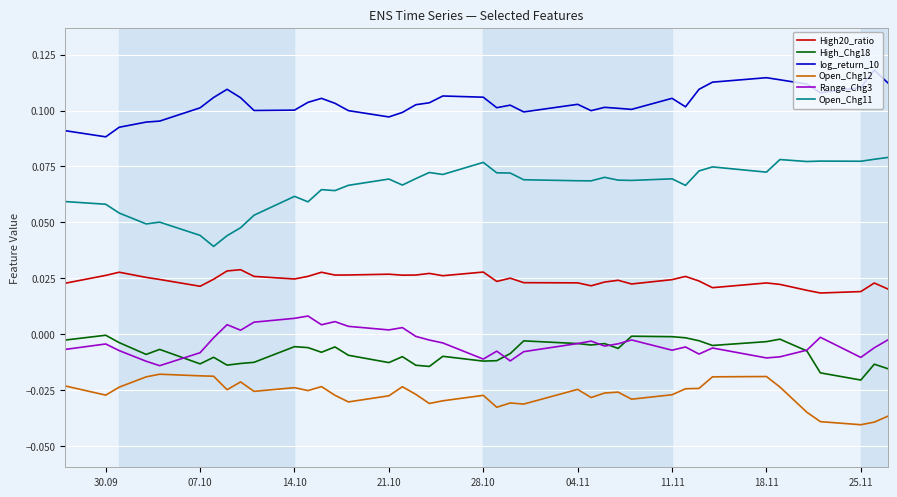

List the series in order of their peak value, lowest first.

Open_Chg12, High_Chg18, Range_Chg3, High20_ratio, Open_Chg11, log_return_10